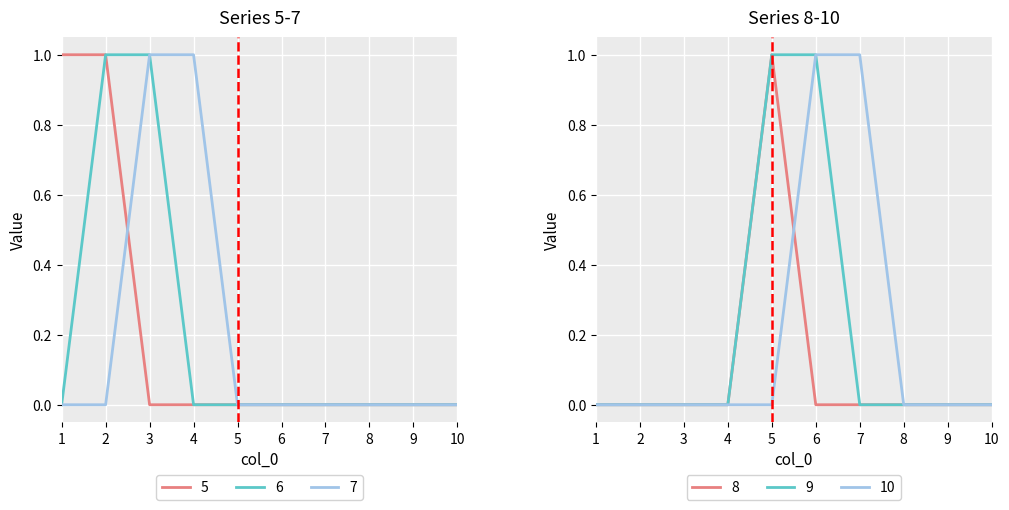

The 9 series shows 1 at 6. True or false?

True